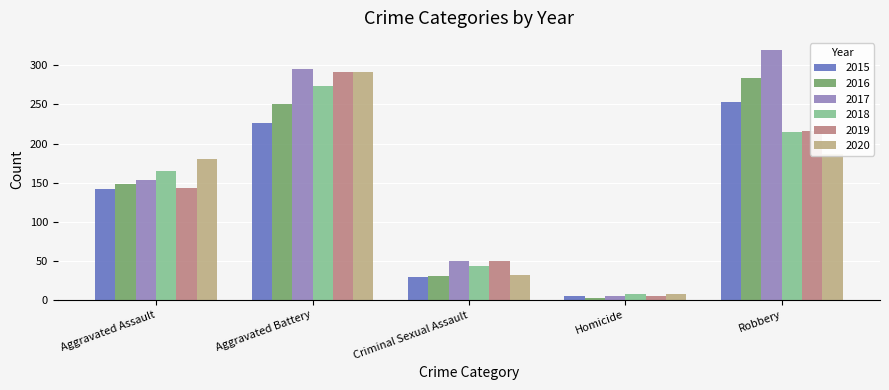

Which series has the widest spread of values?

2017